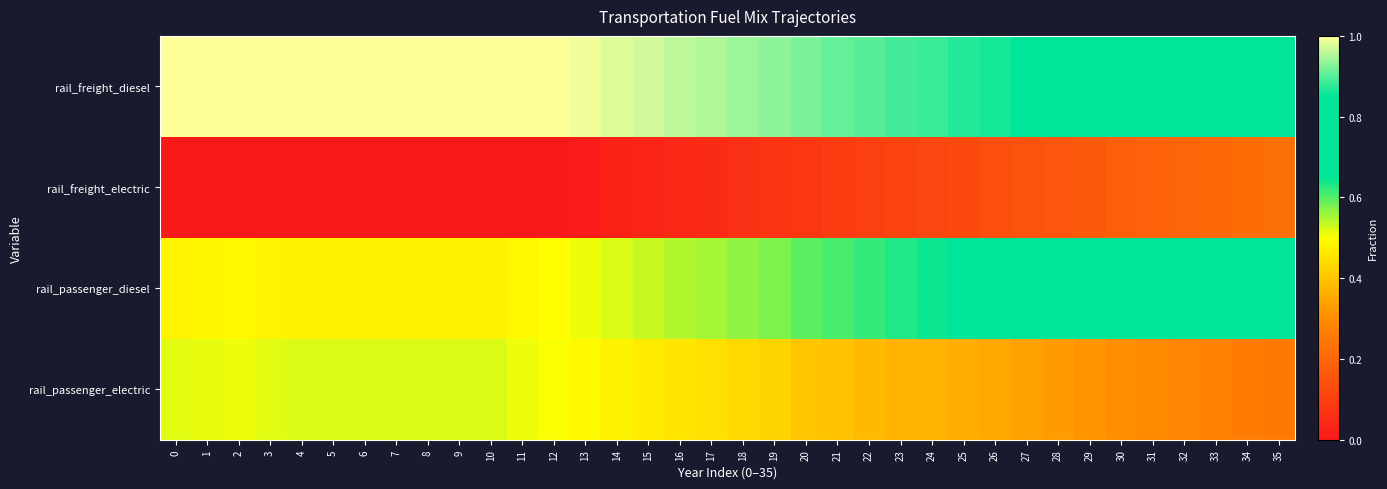

Rank the series by their maximum value, from lowest to highest.

rail_freight_electric, rail_passenger_electric, rail_passenger_diesel, rail_freight_diesel